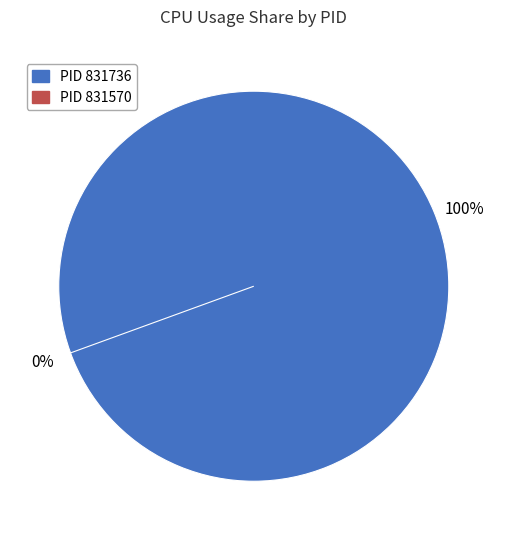

True or false: 831736 accounts for 100% of the total.

True